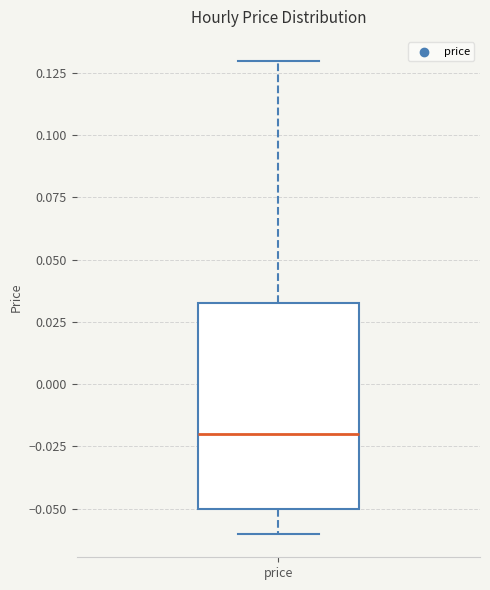

Read this box plot against the y-axis: the position of the median line, the range covered by the box, and the ends of both whiskers. The values are not printed on the chart, so give them approximately, as read against the axis.

median -0.020, box -0.050 to 0.035, whiskers -0.060 to 0.130